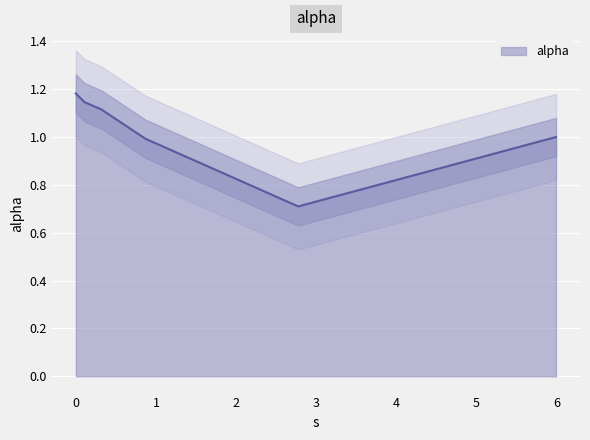

What is the label of the 5th point from the right?

0.1088970294700971